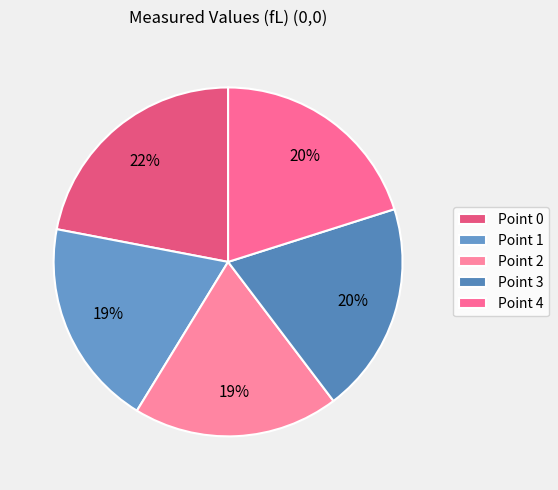

To the nearest percent, what percentage of the pie is Point 2?

19%